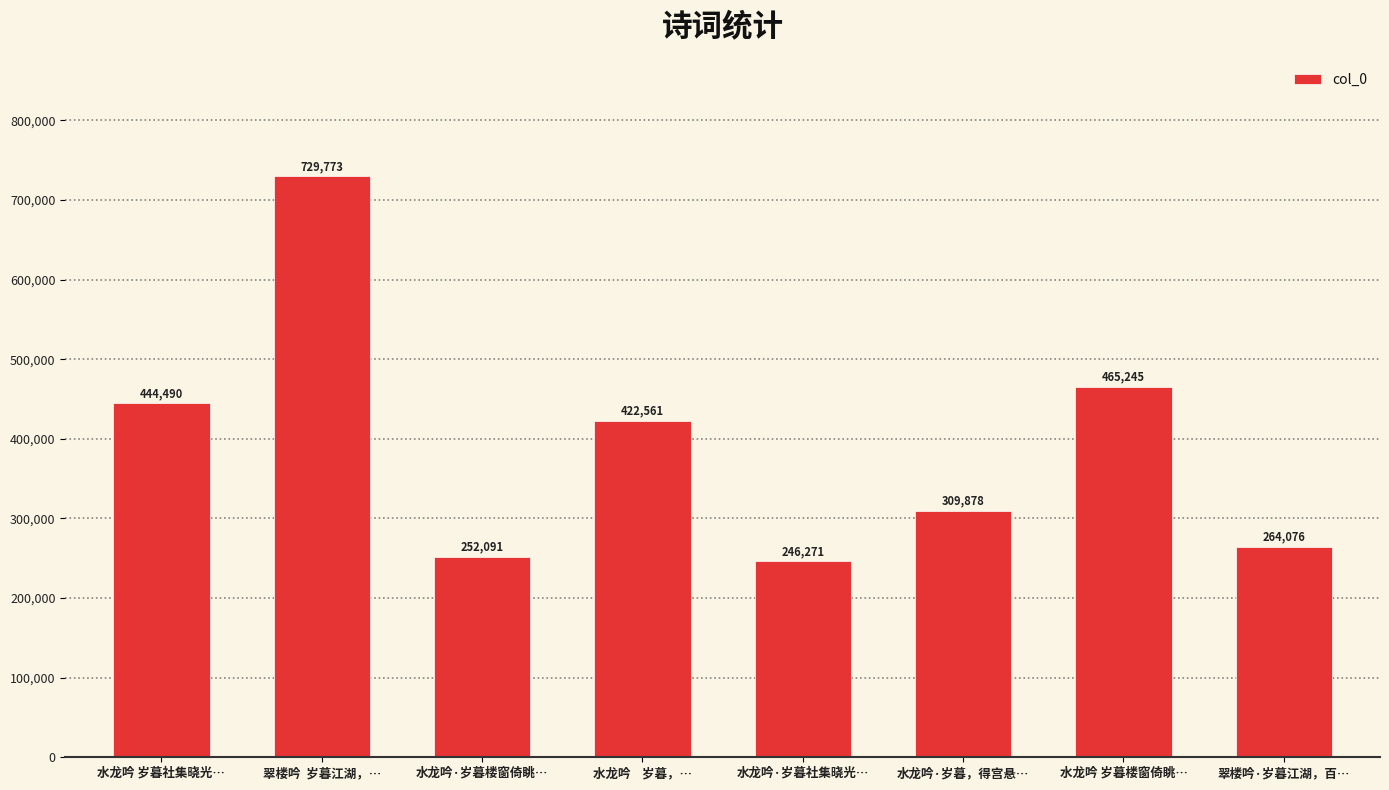

True or false: the data shows 398037 at 翠楼吟·岁暮江湖，百….

False